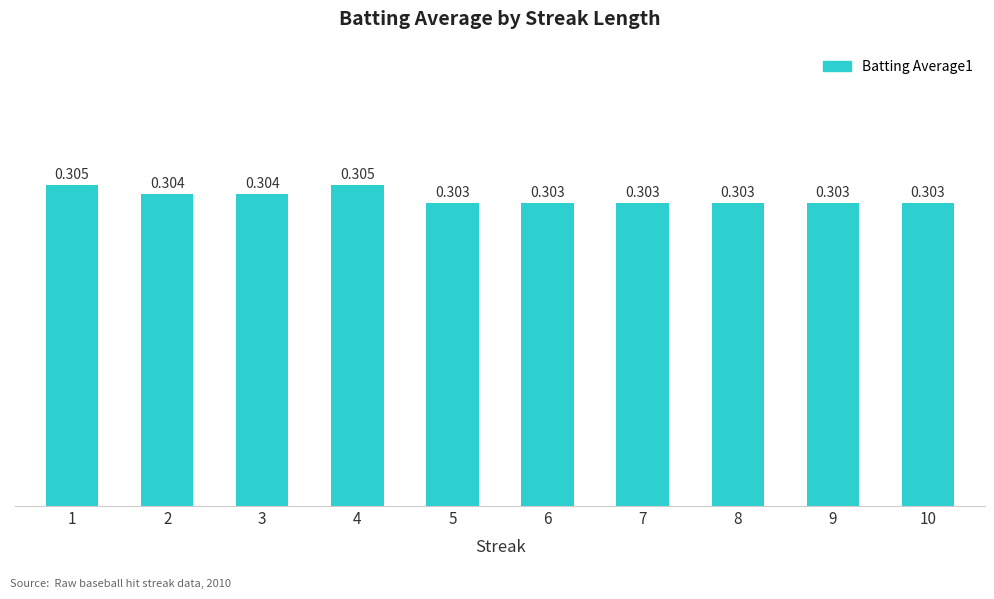

How many bars are there in total?

10